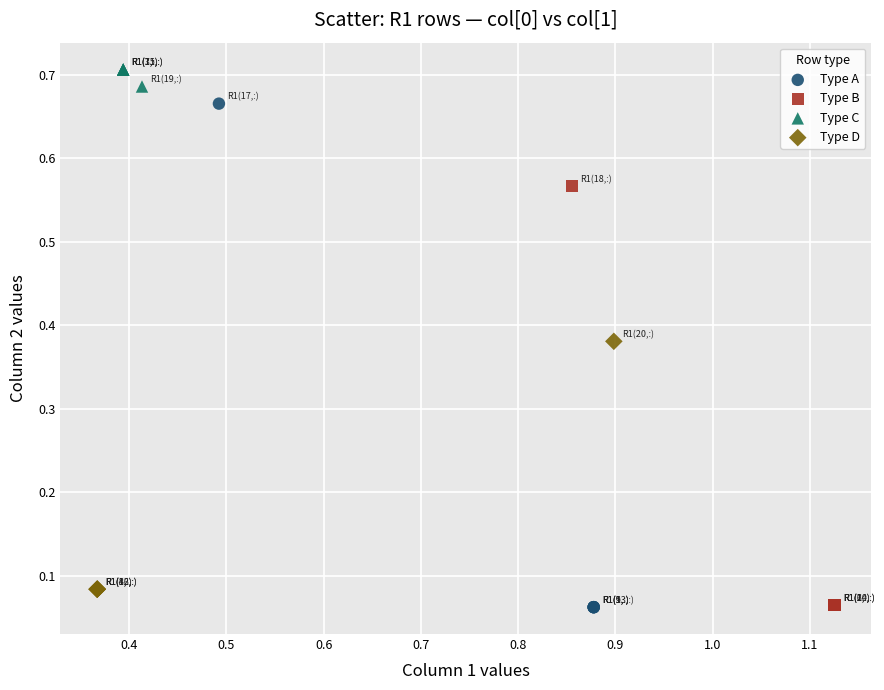

Which series has the largest Y range (max minus min)?

Type A